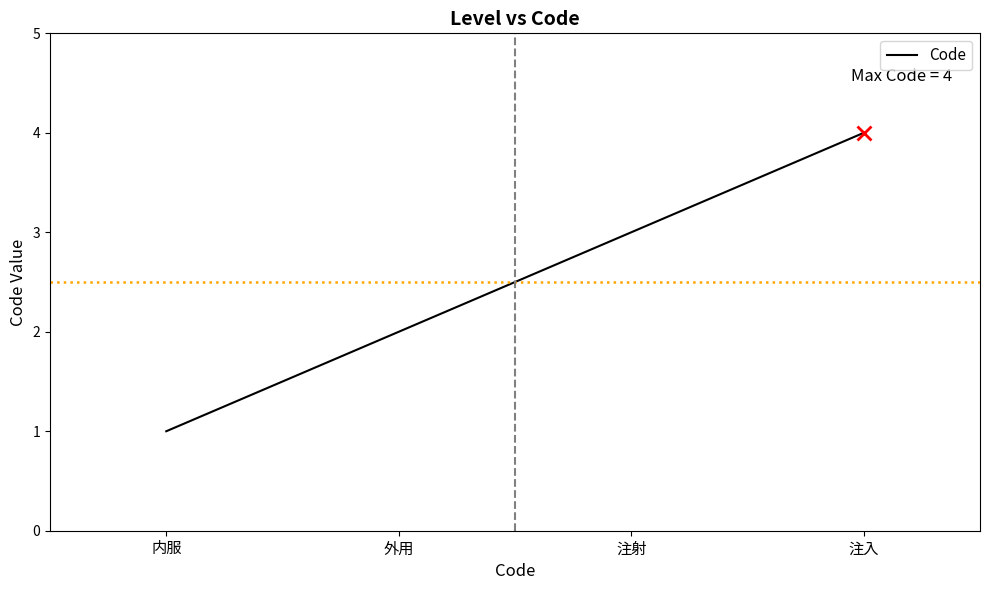

What is the change in value from 内服 to 注入?

+3